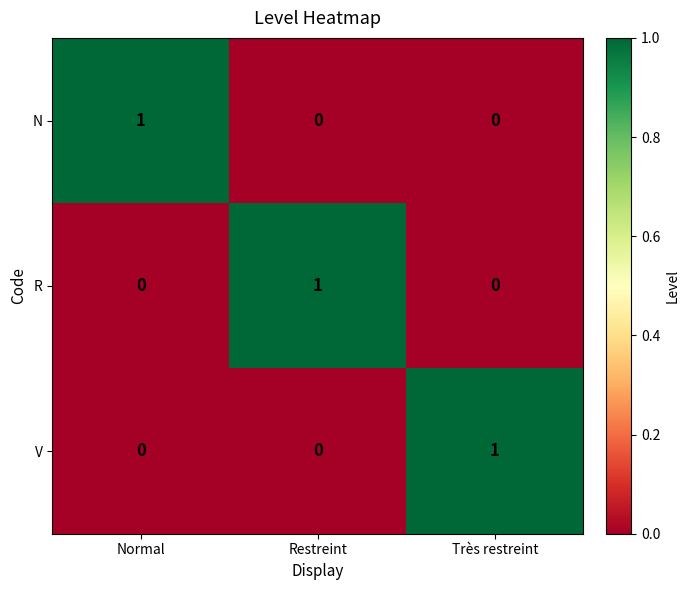

The value of V at Normal is 0. True or false?

True